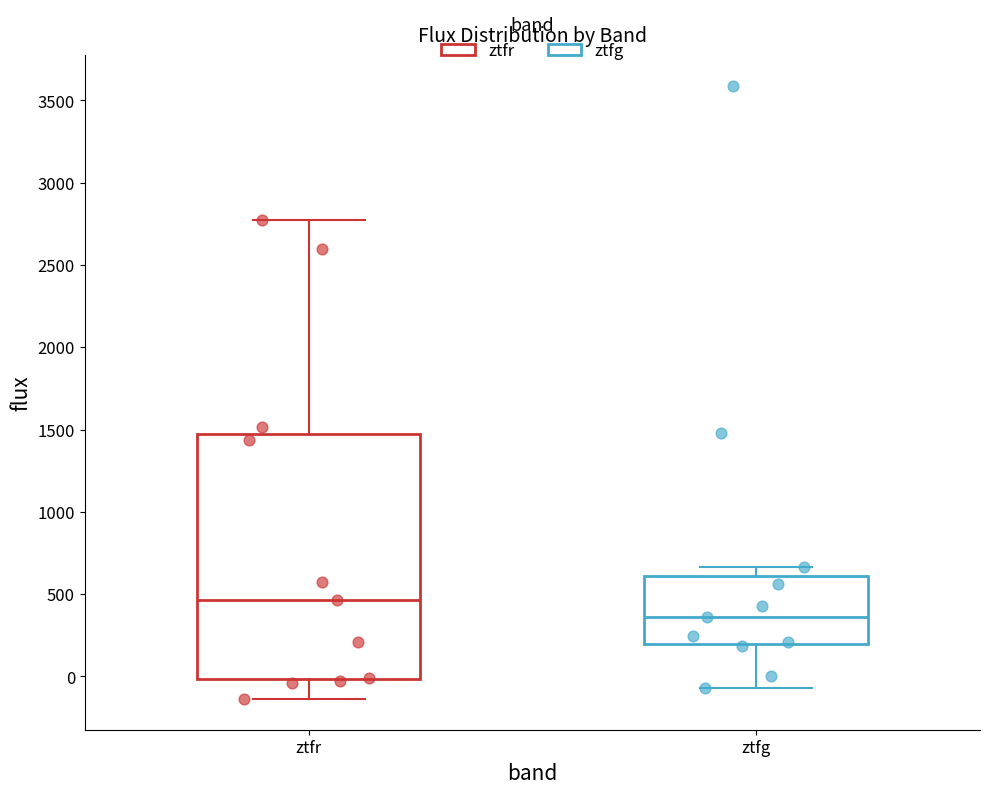

Which box's median line is the highest?

ztfr